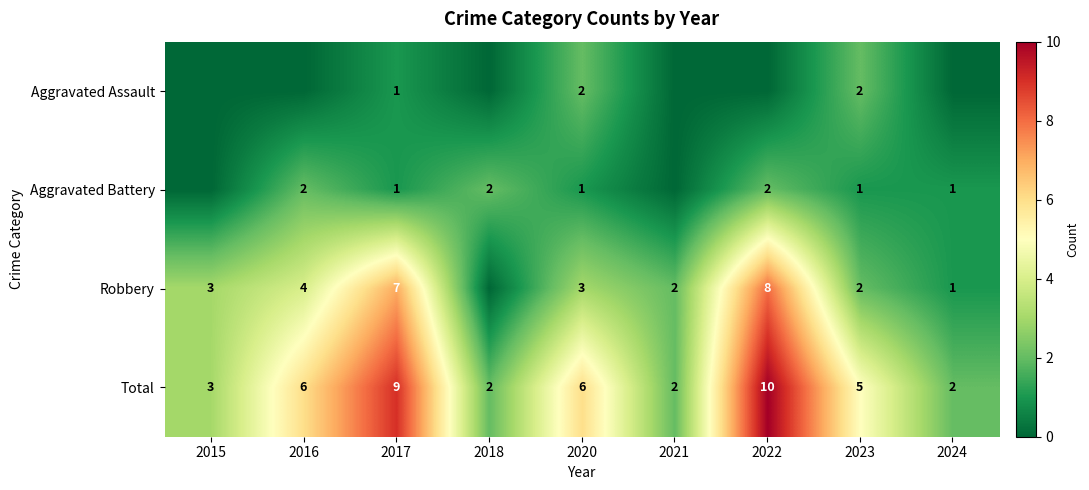

Count the number of data series in this chart.

4